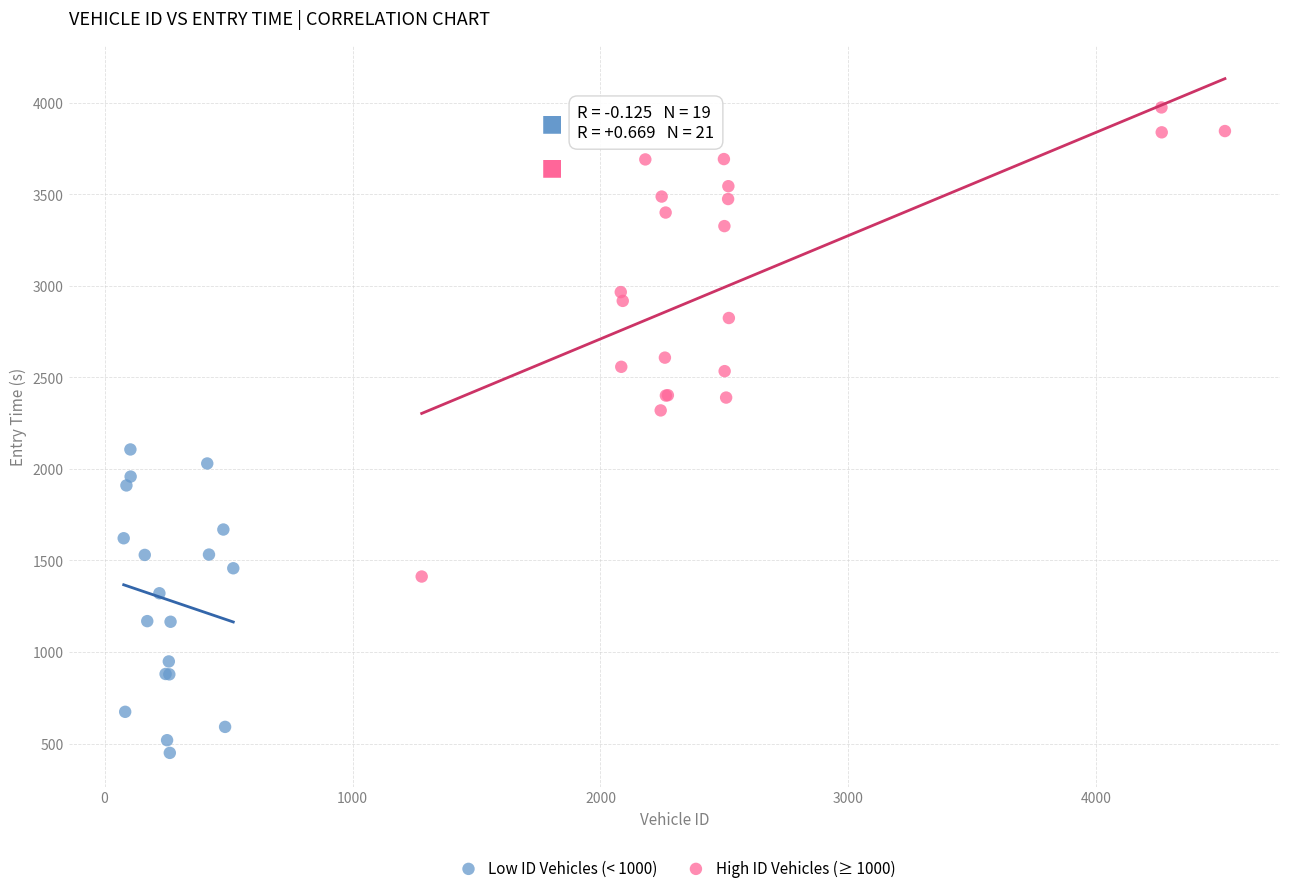

Which series reaches the minimum Y coordinate?

Low ID Vehicles (< 1000)